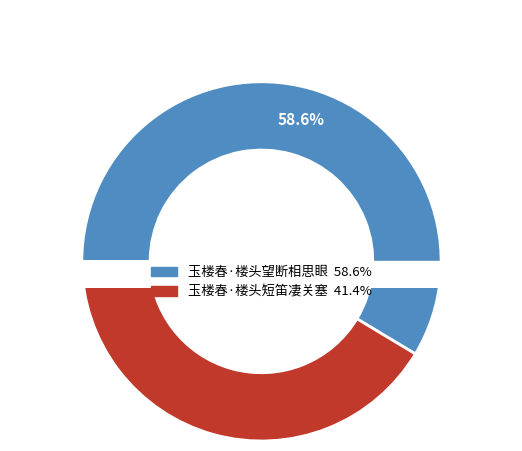

To the nearest percent, what is the difference between the 玉楼春·楼头短笛凄关塞 and 玉楼春·楼头望断相思眼 slice percentages?

17%